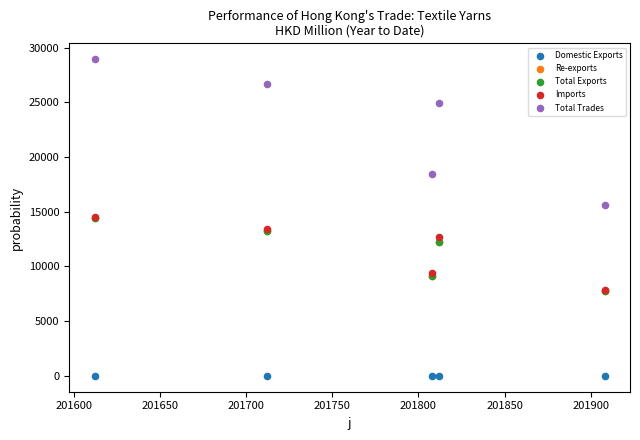

Which series has the largest Y range (max minus min)?

Total Trades